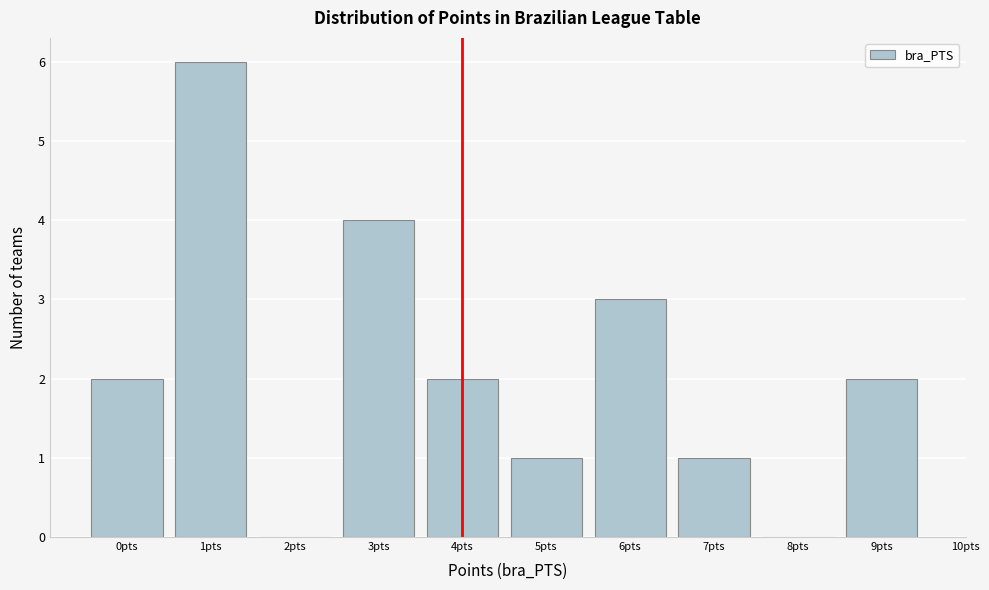

Reading left to right, extract all data points from this chart.

0pts=2	1pts=6	2pts=0	3pts=4	4pts=2	5pts=1	6pts=3	7pts=1	8pts=0	9pts=2